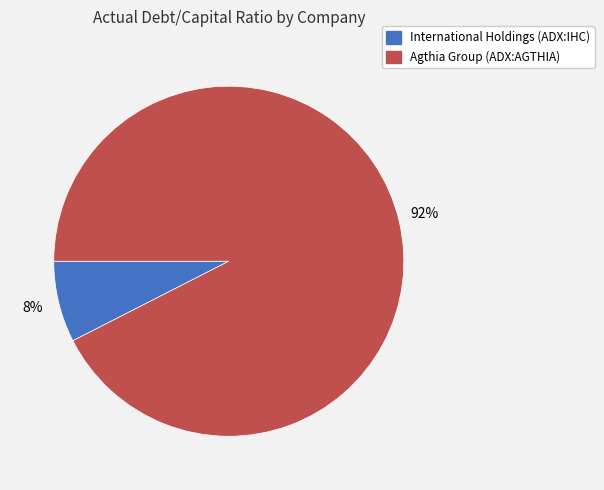

Is there a majority slice in this chart?

Yes